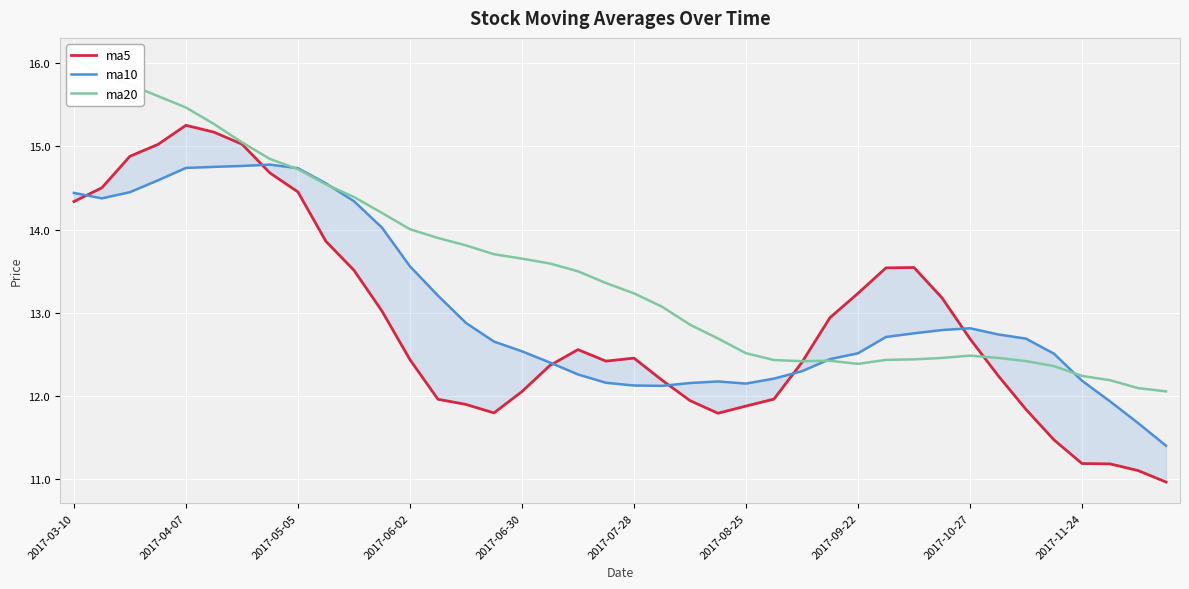

What is the sum of all ma10 values?

522.6